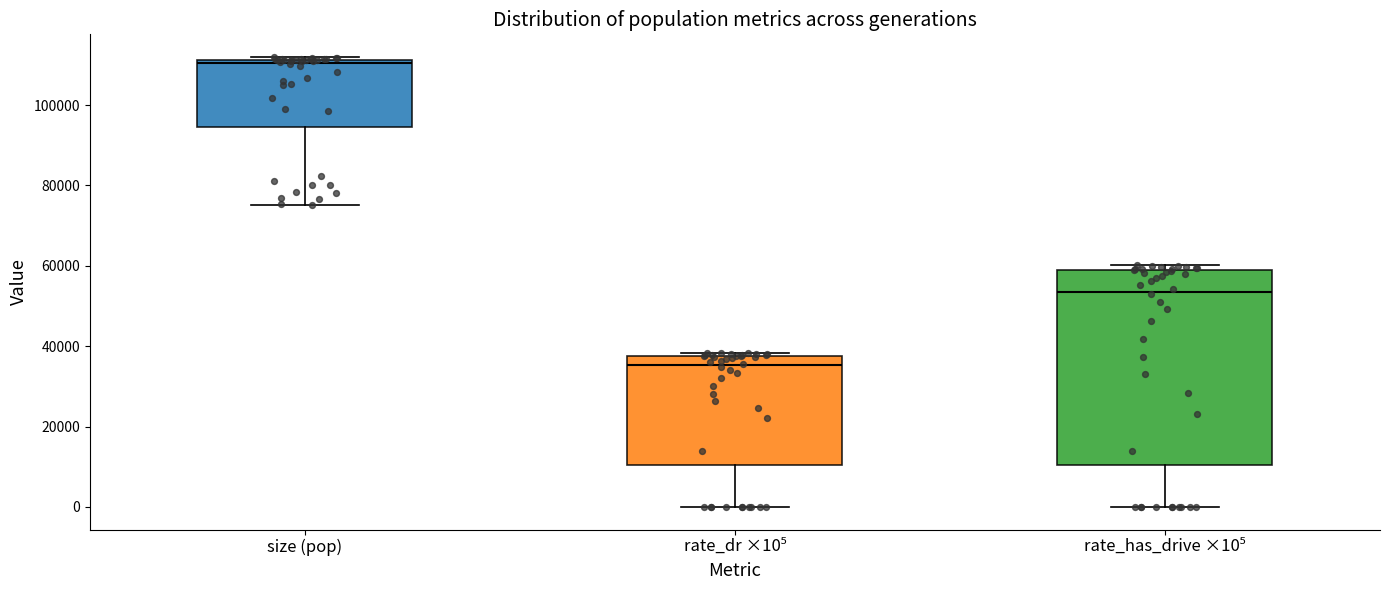

Reading left to right, read every box against the y-axis: the position of its median line, the range the box covers, and the ends of its whiskers. The values are not printed on the chart, so give them approximately, as read against the axis.

size (pop): median 110000, box 94000 to 112000, whiskers 76000 to 112000 (just above the box's upper edge)
rate_dr ×10⁵: median 36000, box 10000 to 38000, whiskers 0 to 38000 (just above the box's upper edge)
rate_has_drive ×10⁵: median 54000, box 10000 to 58000, whiskers 0 to 60000